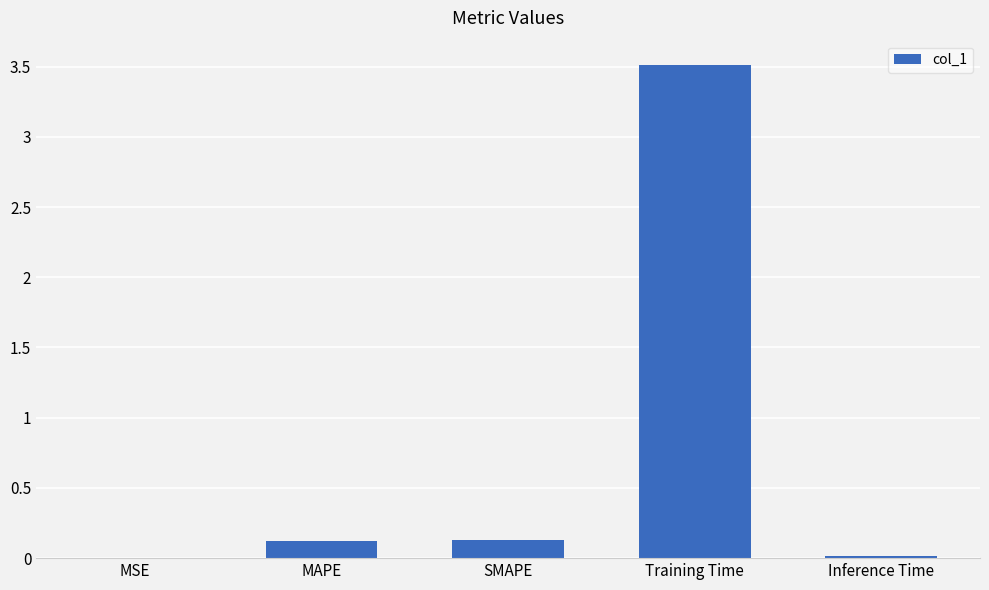

Between MSE and MAPE, which is larger?

MAPE